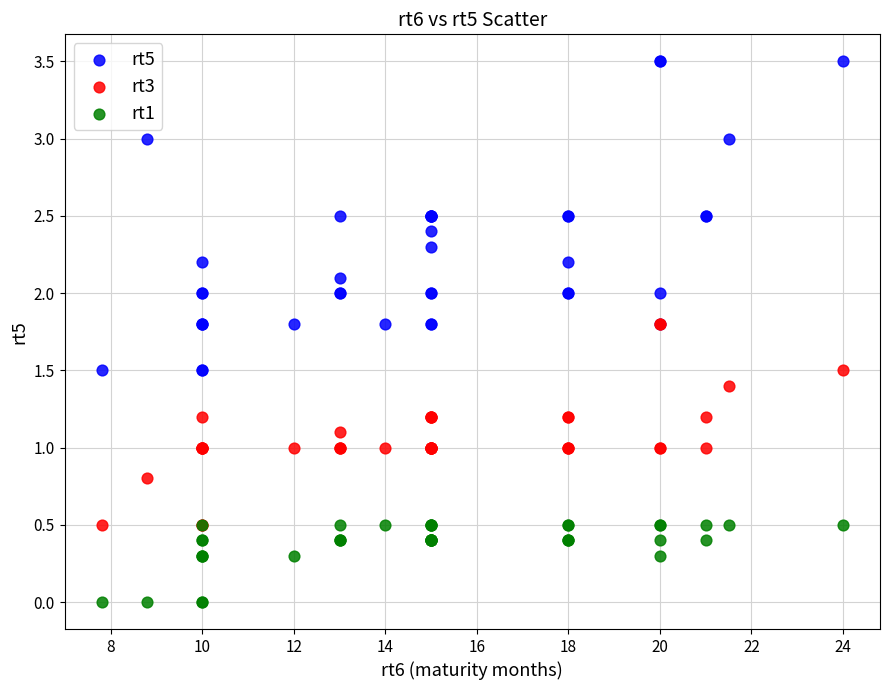

What are all the series names shown in the legend?

rt5, rt3, rt1